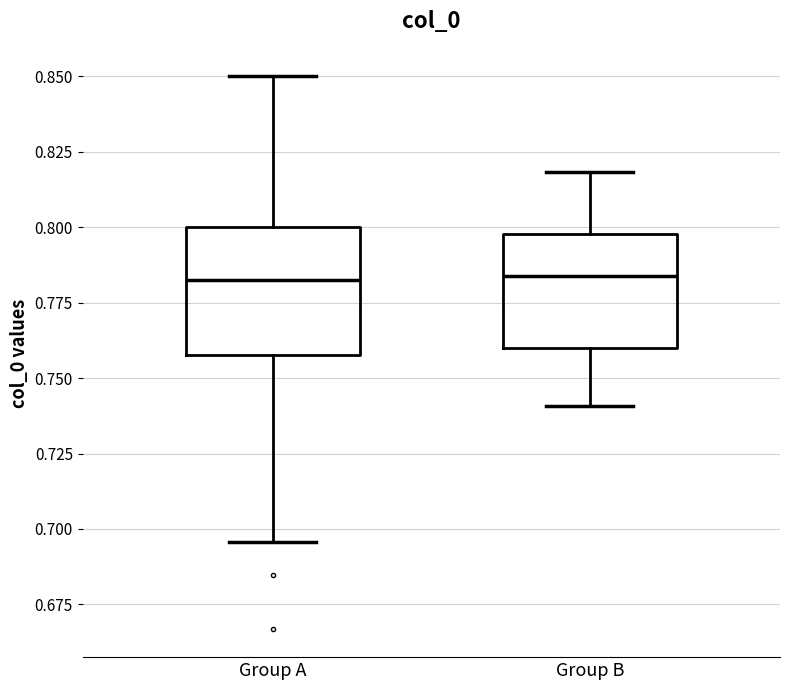

Where does the upper whisker of the box for Group A end on the y-axis? The values are not printed on the chart, so give them approximately, as read against the axis.

0.850